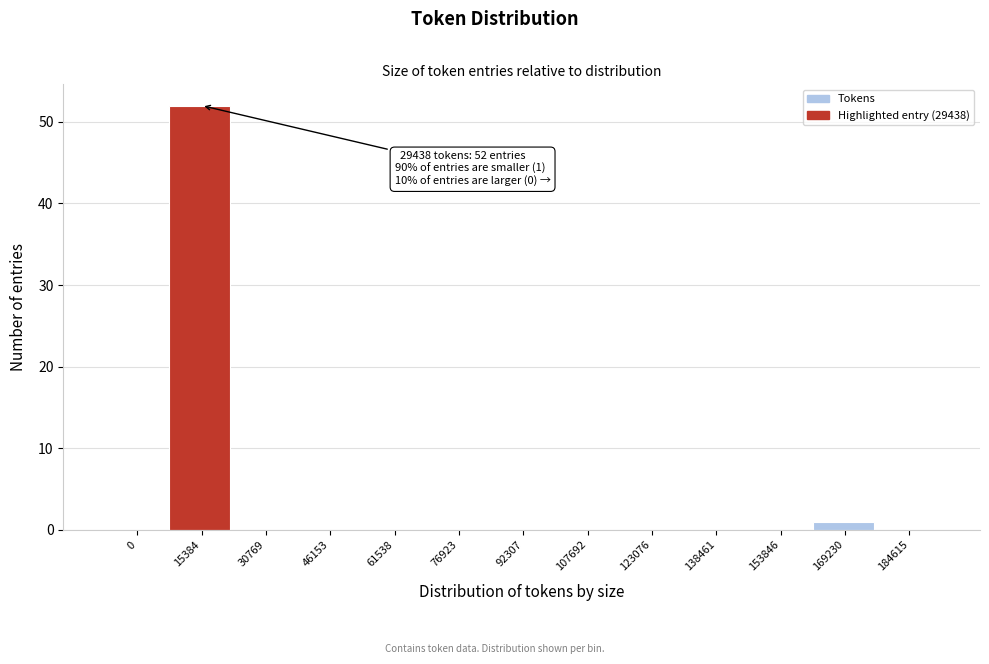

Reading left to right, list all the values displayed in this chart.

0=0	15384=52	30769=0	46153=0	61538=0	76923=0	92307=0	107692=0	123076=0	138461=0	153846=0	169230=1	184615=0